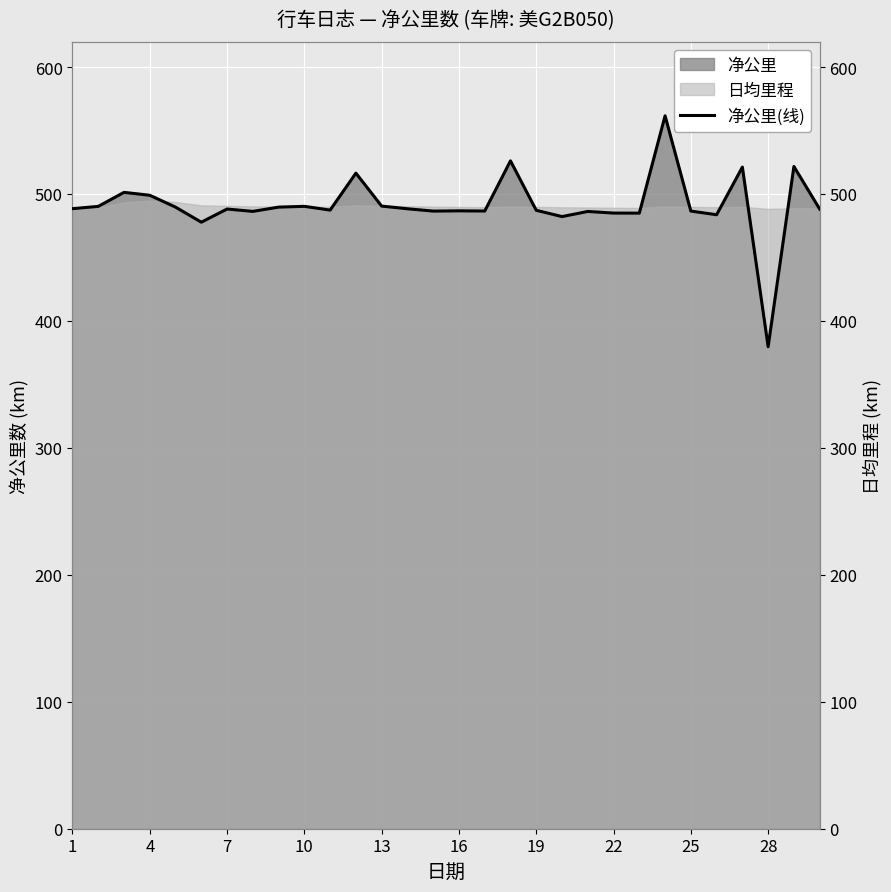

What is the lowest value of the 净公里 series?

379.7